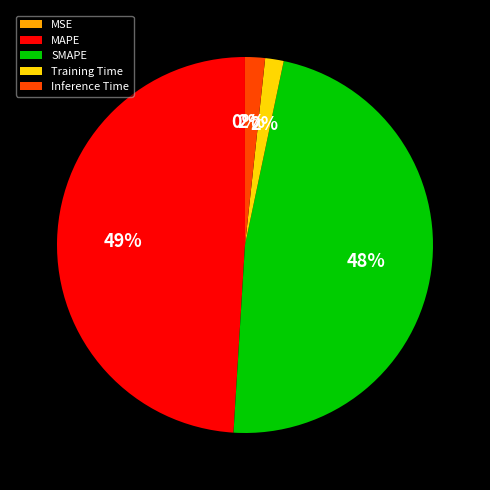

To the nearest percent, what is the difference between the SMAPE and Inference Time slice percentages?

46%